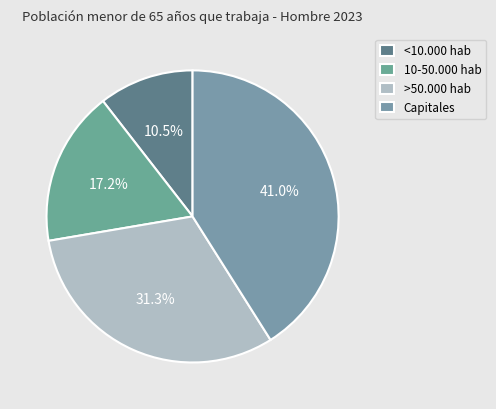

Do >50.000 hab and <10.000 hab together represent more than half of the pie?

No